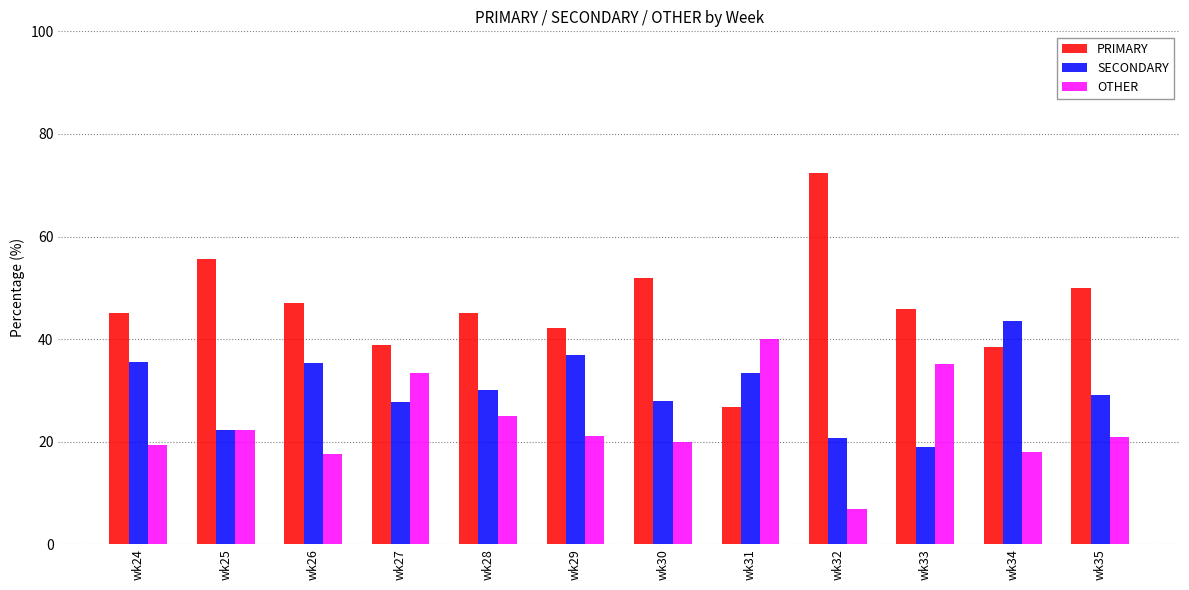

What is the value of the OTHER bar at the 11th from the left?

17.9